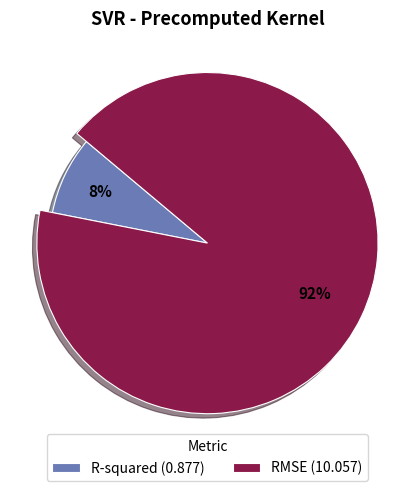

Is RMSE the majority of the pie?

Yes